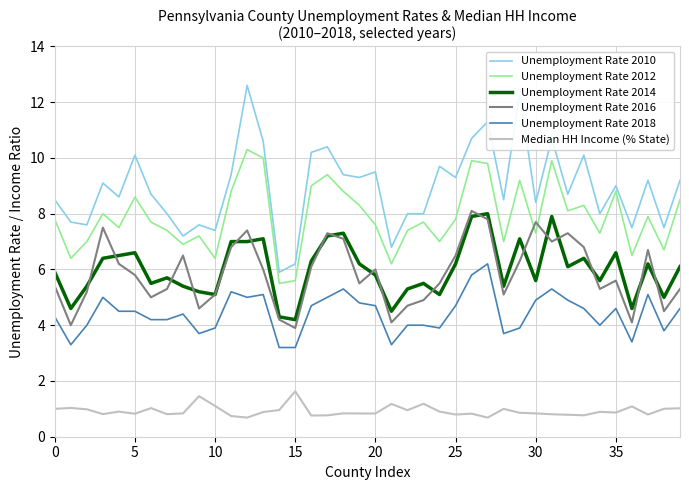

True or false: Unemployment Rate 2010 and Unemployment Rate 2014 cross at least once.

False